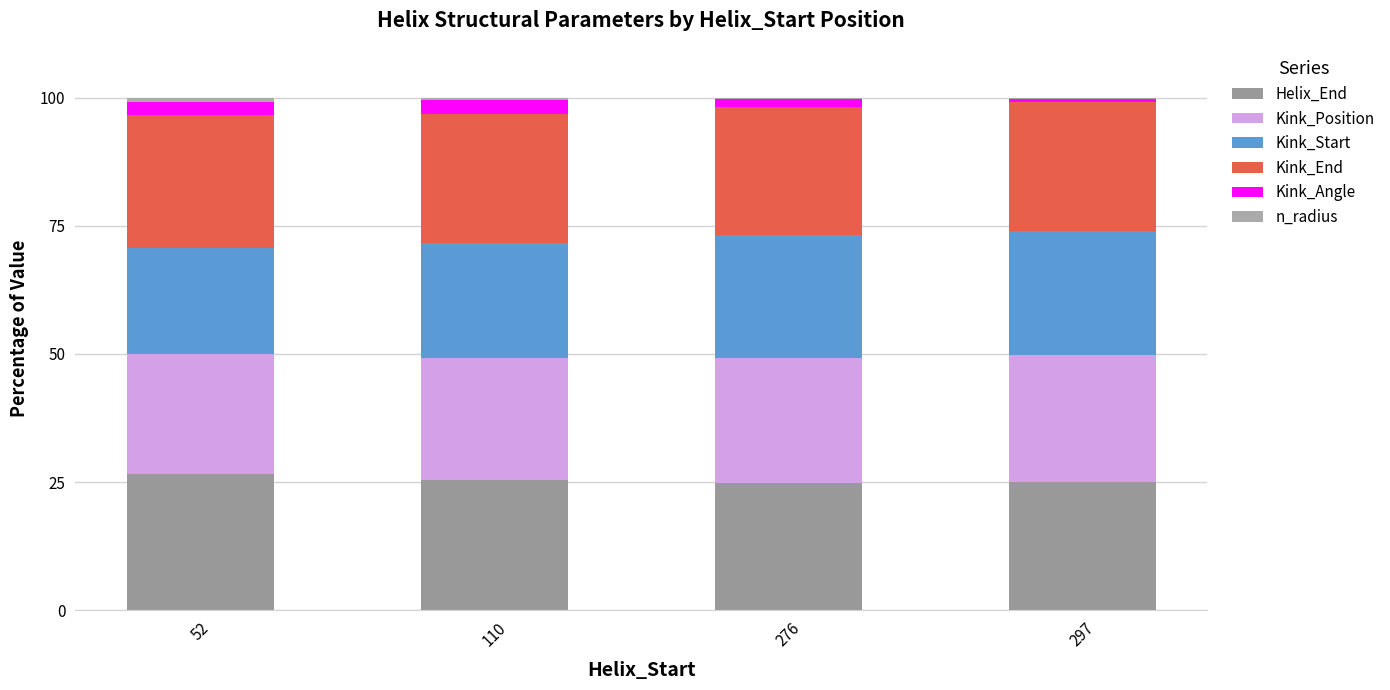

Count the Kink_Angle values in the range 1 to 2.

1